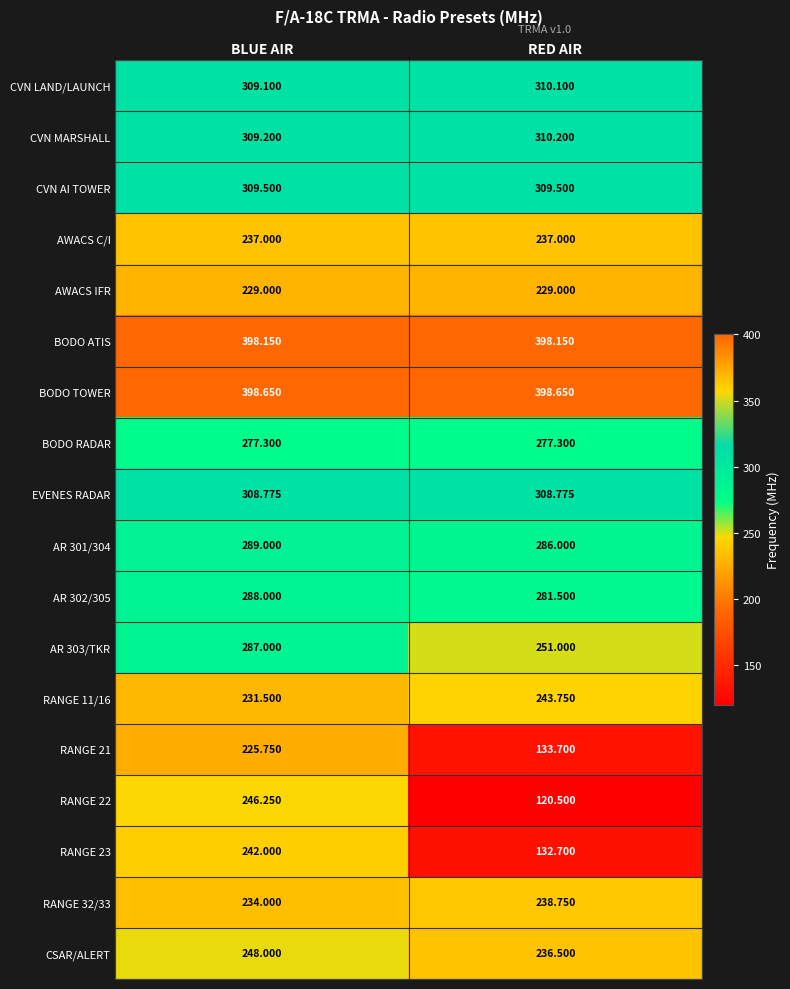

Is the value of EVENES RADAR at RED AIR greater than the value of AR 303/TKR at BLUE AIR?

Yes